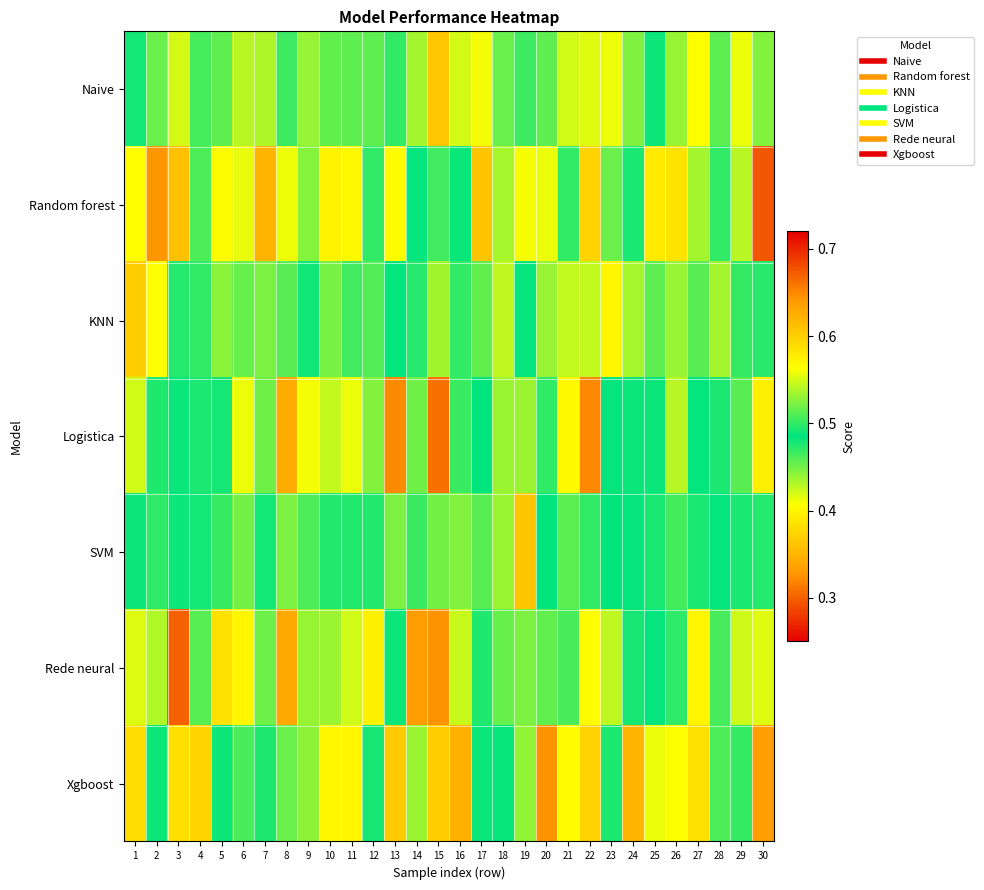

Rank the series by their maximum value, from highest to lowest.

Rede neural, Logistica, Random forest, Xgboost, KNN, Naive, SVM